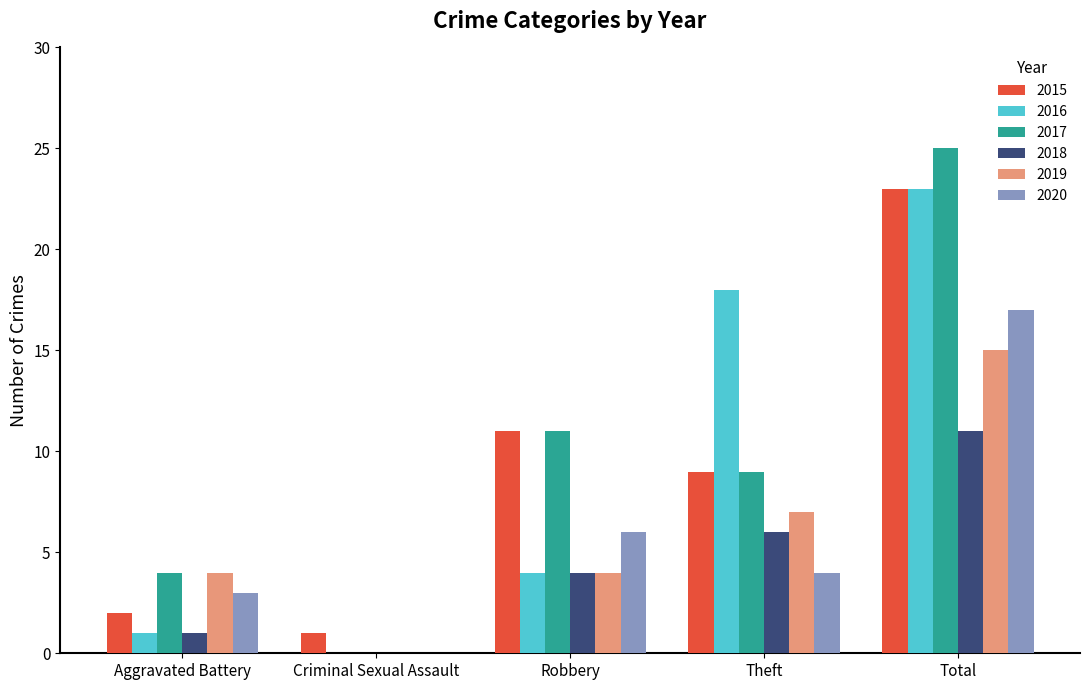

How many categories are shown in the chart?

5